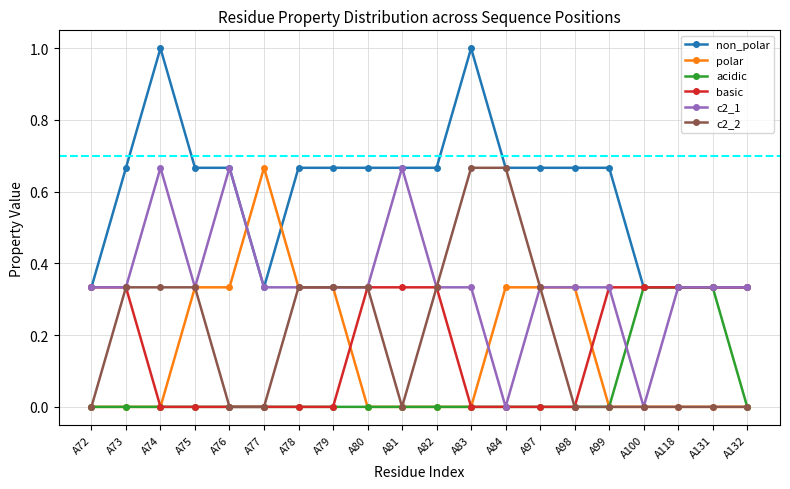

What is the total value across all series at A77?

1.3